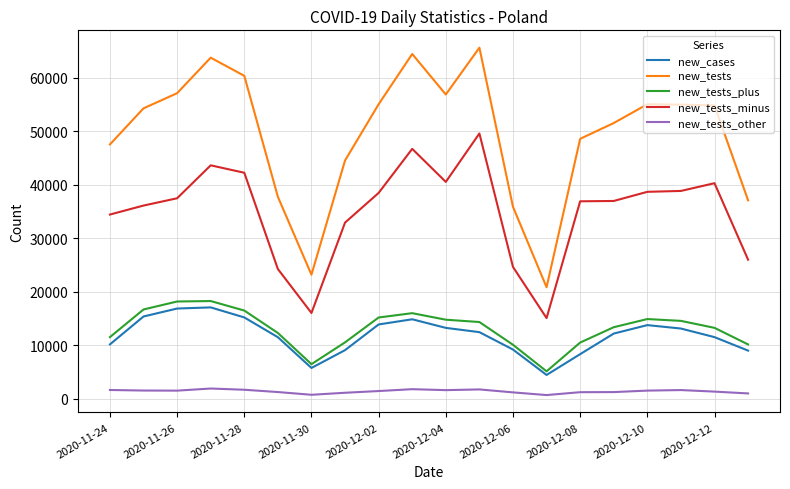

Does the chart have visible grid lines?

Yes